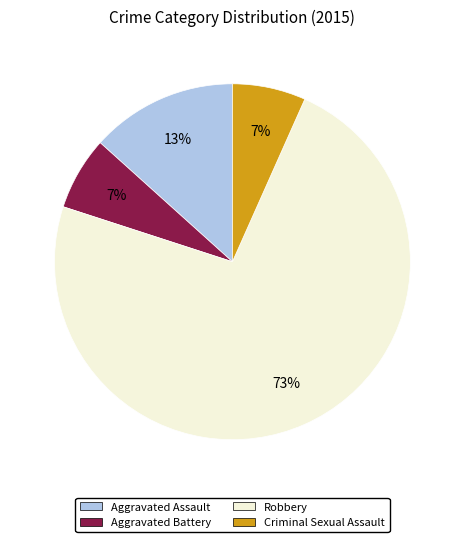

Does any single category account for the majority?

Yes